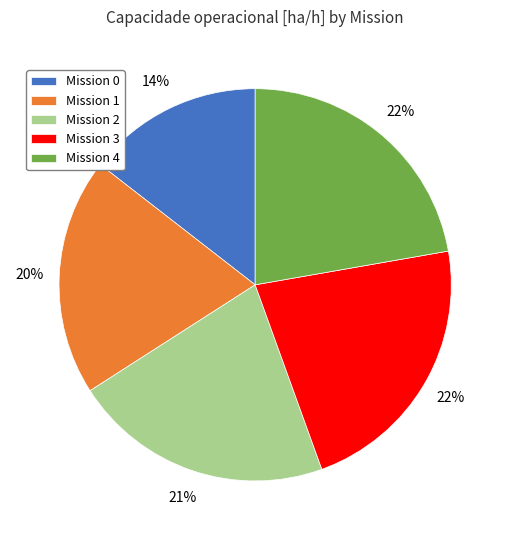

Between Mission 4 and Mission 1, which is larger?

Mission 4